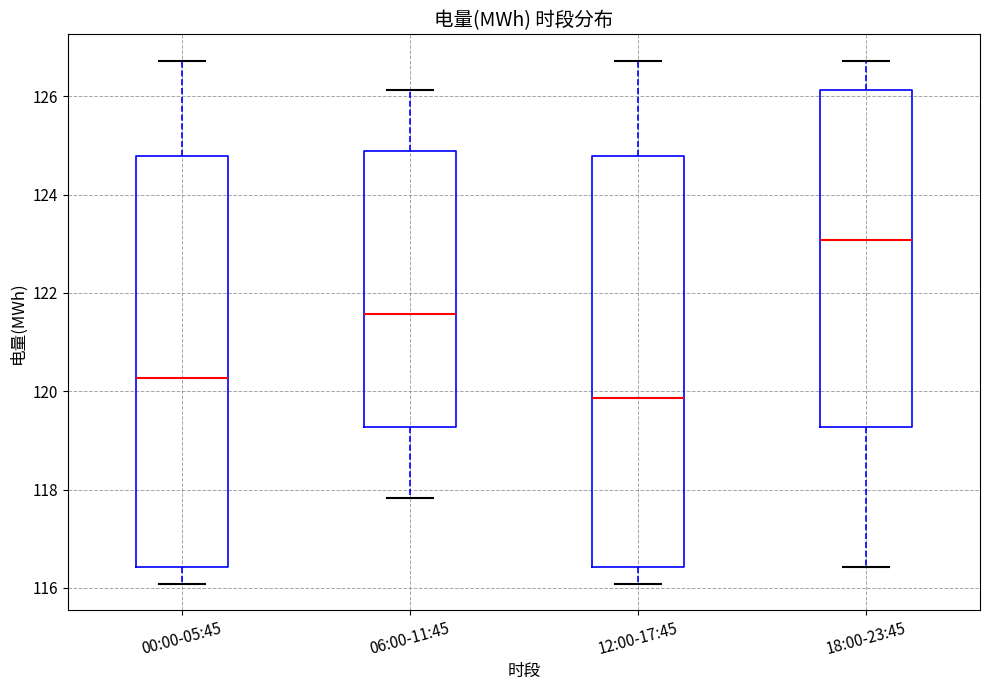

Reading left to right, transcribe this box plot: for each box, give where its median line is, the range the box spans, and where its two whiskers end, as read against the y-axis. The values are not printed on the chart, so give them approximately, as read against the axis.

00:00-05:45: median 120.2, box 116.4 to 124.8, whiskers 116.0 to 126.8
06:00-11:45: median 121.6, box 119.2 to 124.8, whiskers 117.8 to 126.2
12:00-17:45: median 119.8, box 116.4 to 124.8, whiskers 116.0 to 126.8
18:00-23:45: median 123.0, box 119.2 to 126.2, whiskers 116.4 to 126.8